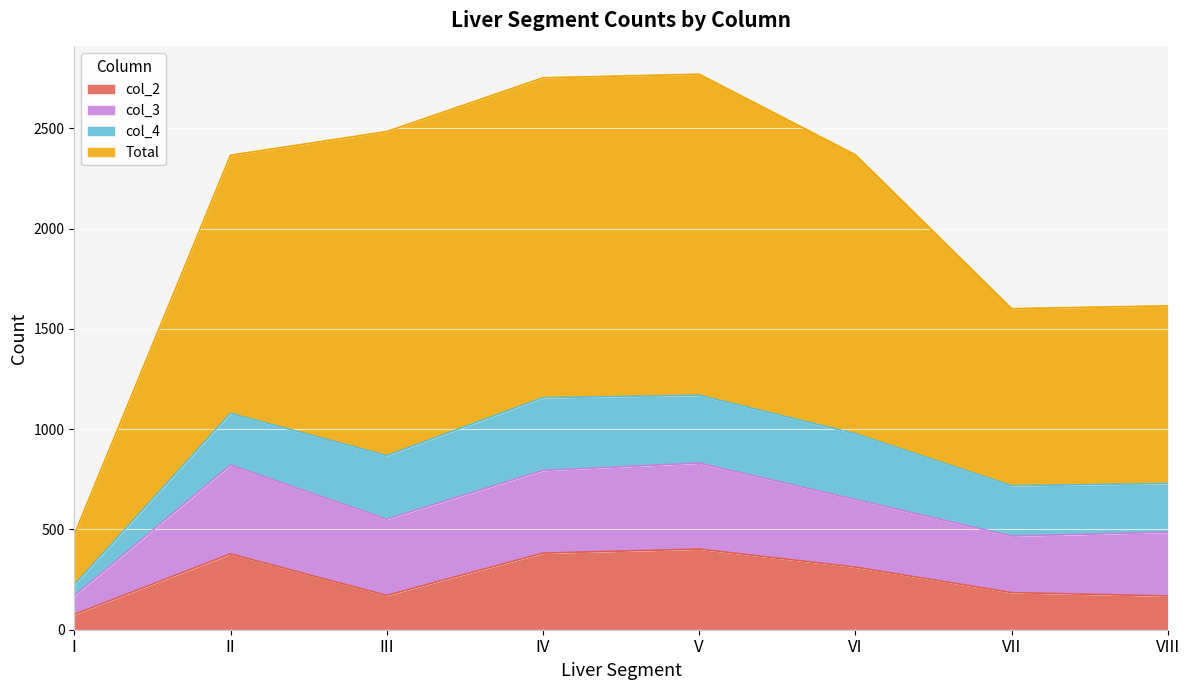

How many data points in Total are less than 2368?

4